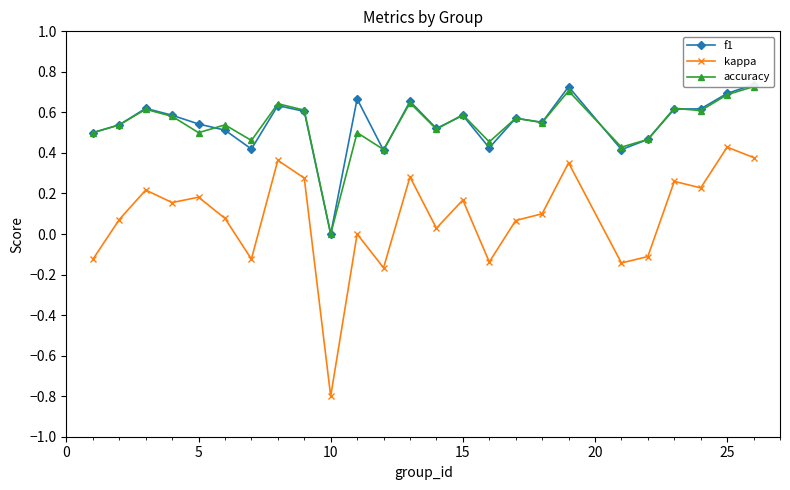

What is the value of the f1 point at the 9th from the left?

0.6